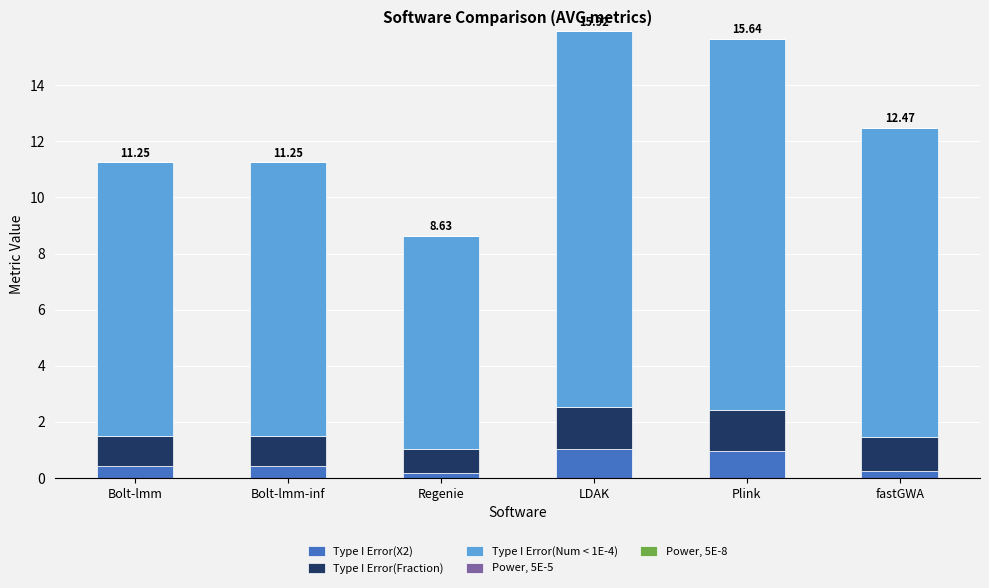

What is the sum of all Type I Error(X2) values?

3.3